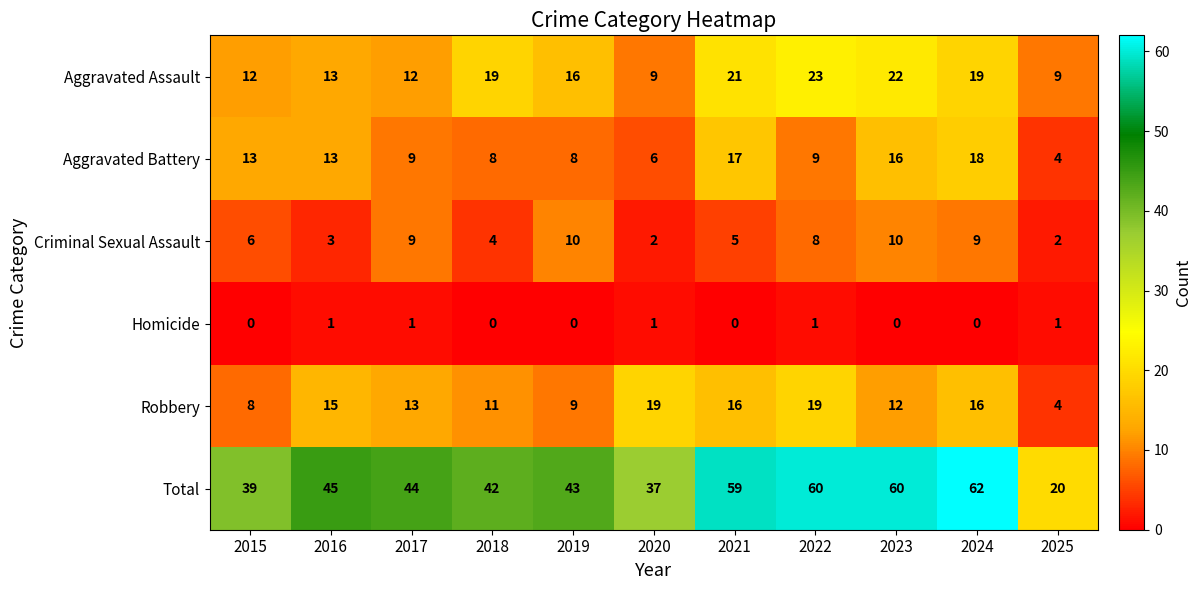

What is the highest value of the Aggravated Battery series?

18